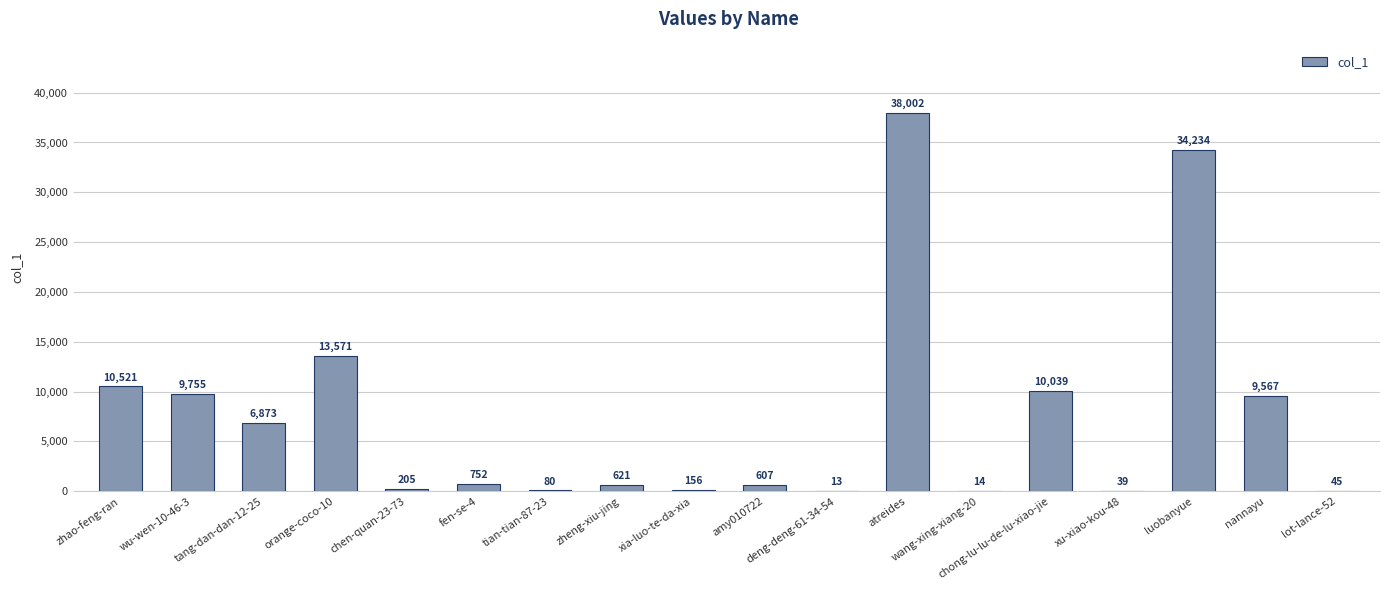

Where is the data nearest to the value 19007?

orange-coco-10